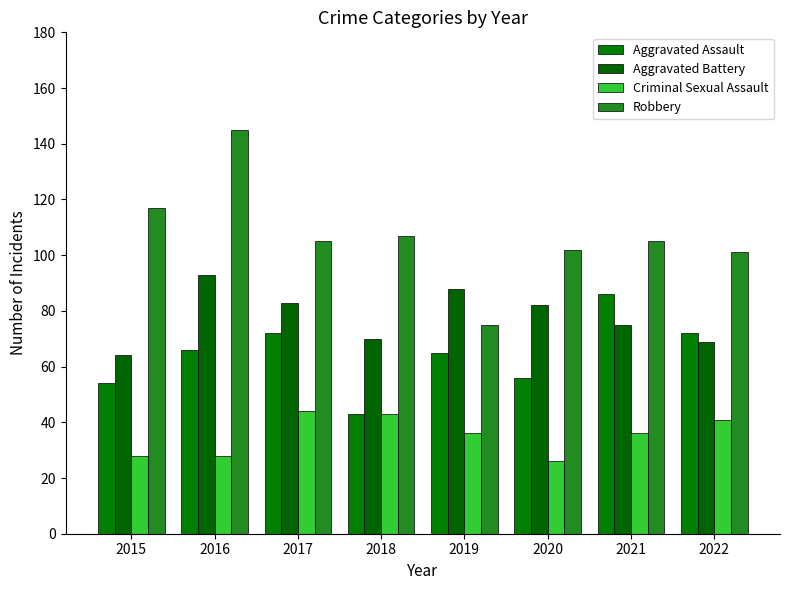

What is the difference between the Robbery values at 2018 and 2022?

6